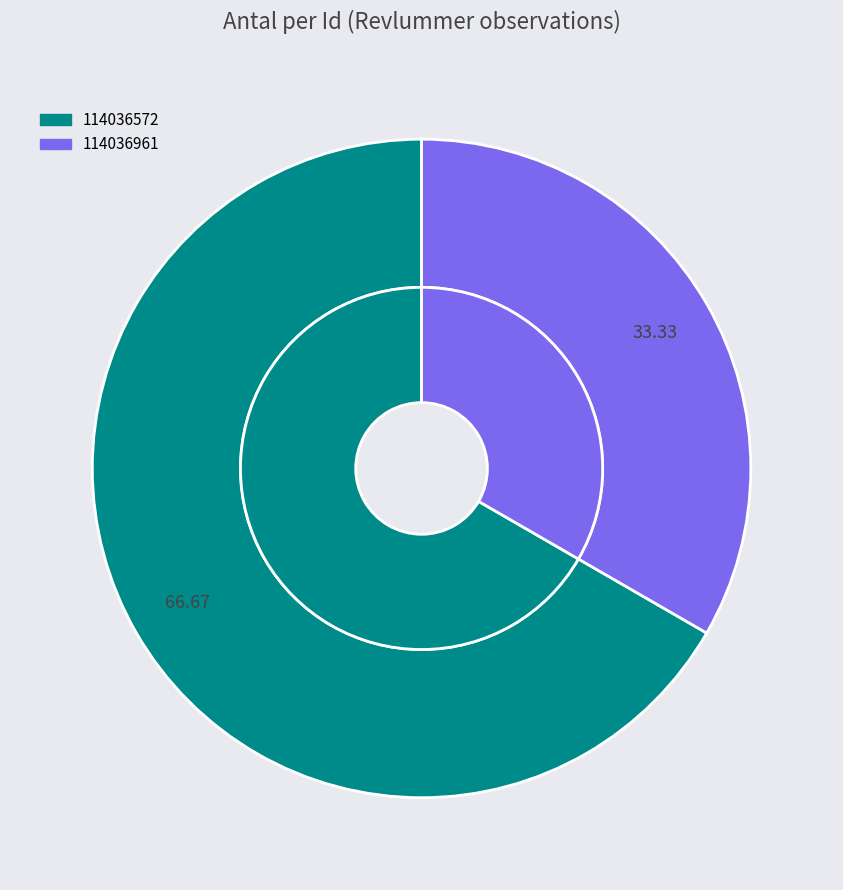

To the nearest percent, what is the difference between the largest and smallest slice percentages?

33%